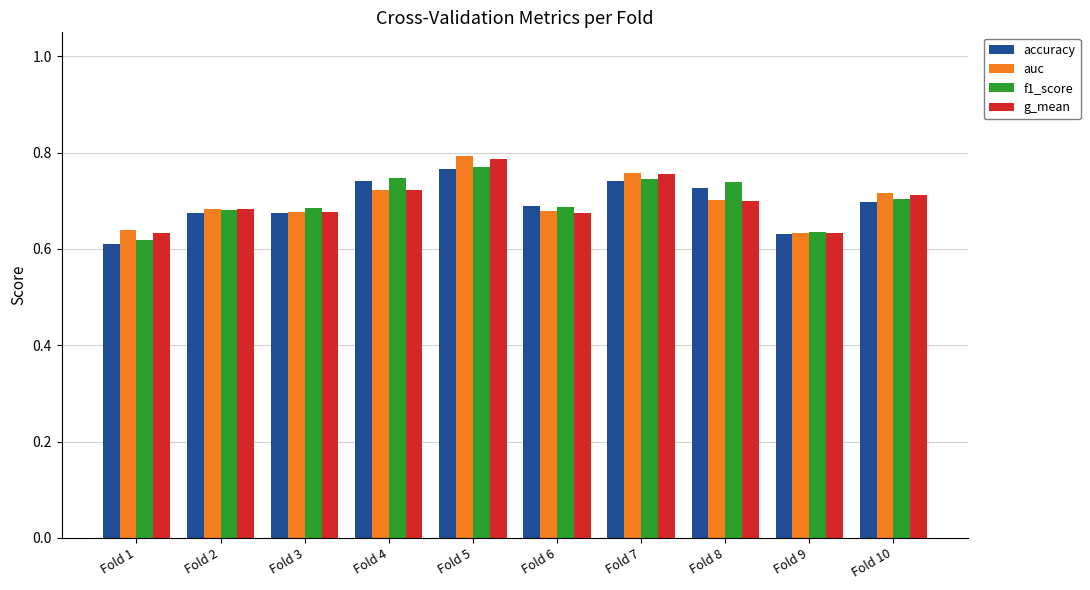

True or false: g_mean has a value of 0.1 at Fold 8.

False